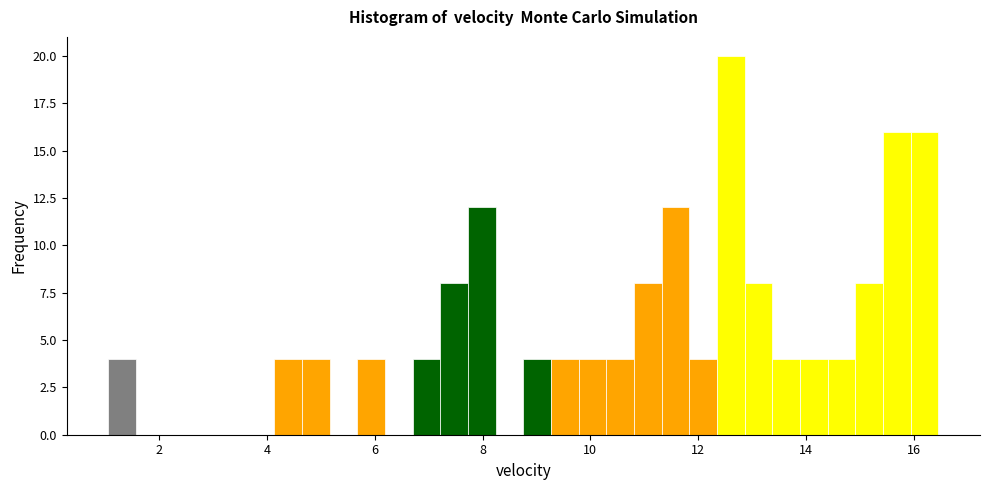

Around what value on the x-axis is the tallest bar? Give the approximate position of its centre, as read against the axis.

12.6